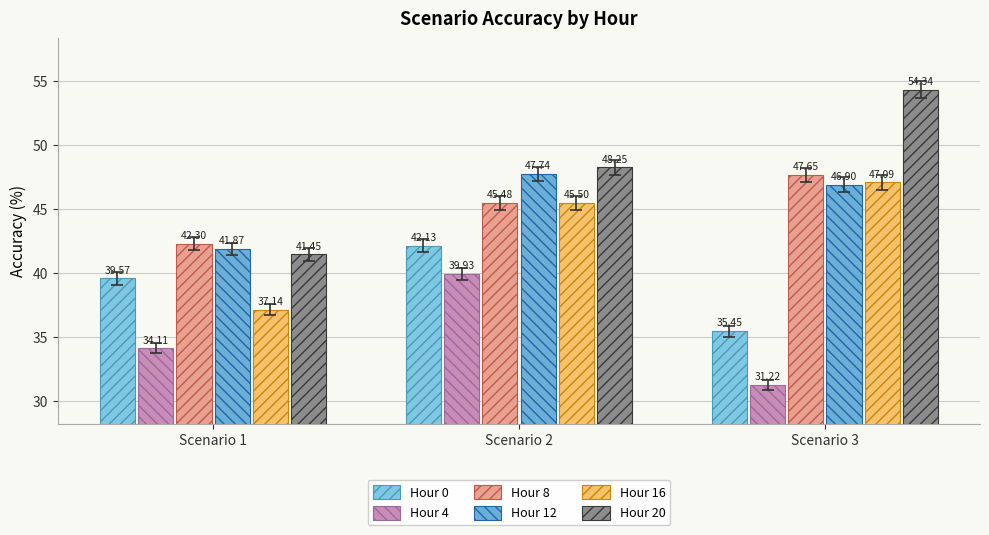

What is the difference between the highest and lowest values at Scenario 1?

8.2